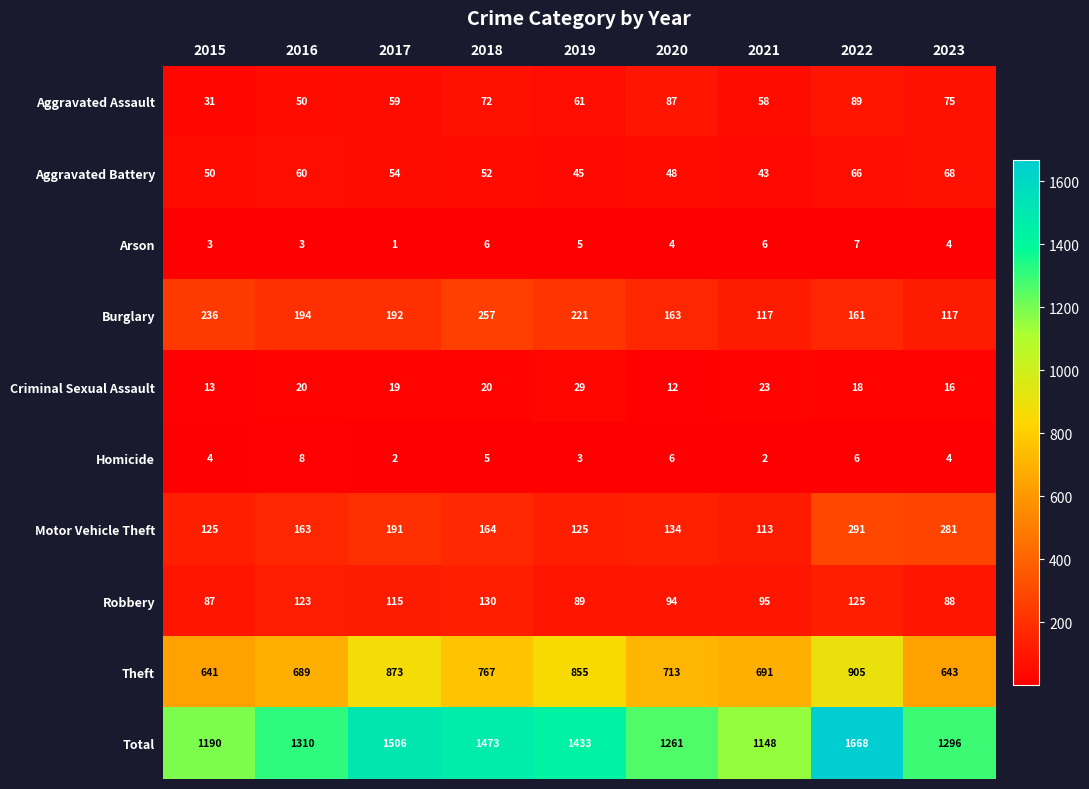

At 2017, list the series in order from largest to smallest.

Total, Theft, Burglary, Motor Vehicle Theft, Robbery, Aggravated Assault, Aggravated Battery, Criminal Sexual Assault, Homicide, Arson